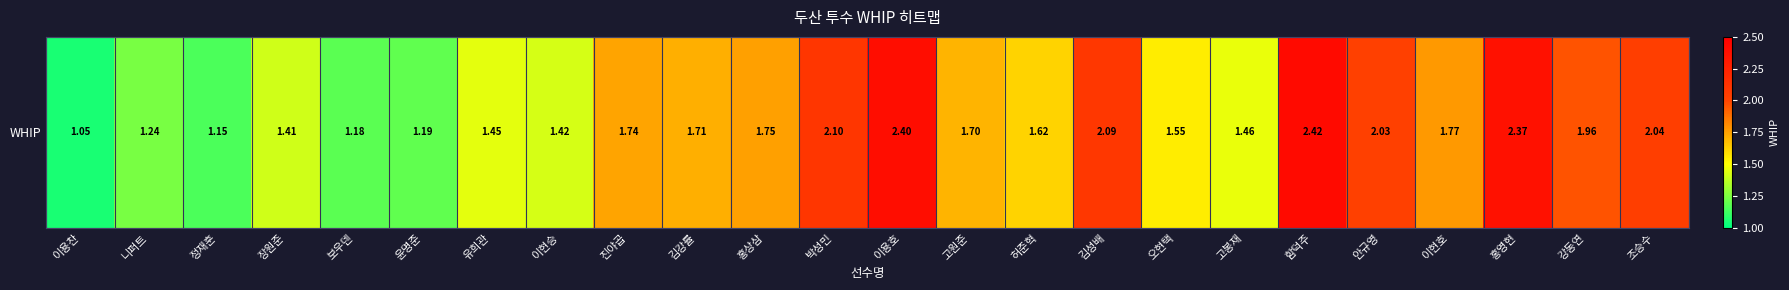

How many data points does each series have?

24